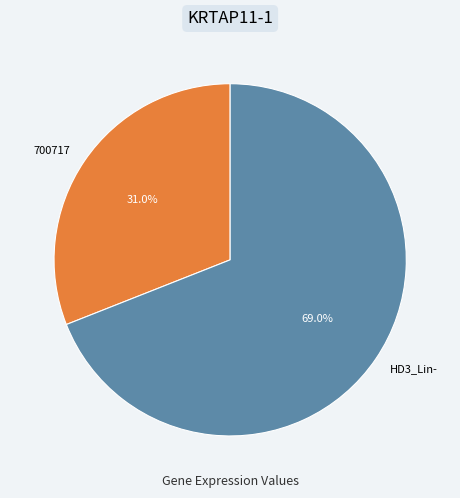

To the nearest percent, what percentage of the pie is 700717?

31%